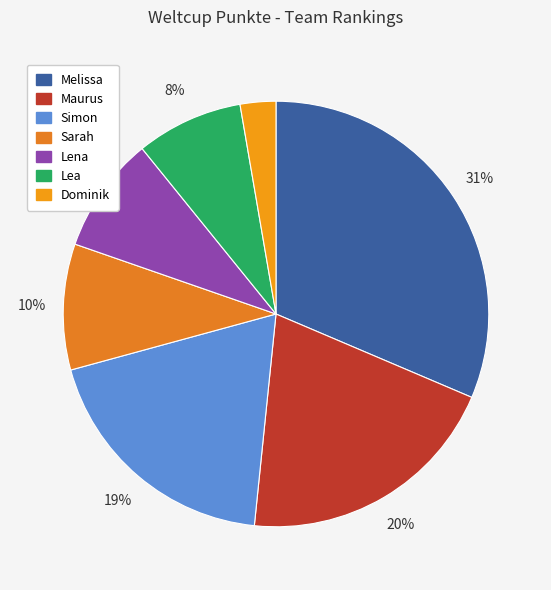

Is the sum of Lena and Simon greater than half?

No